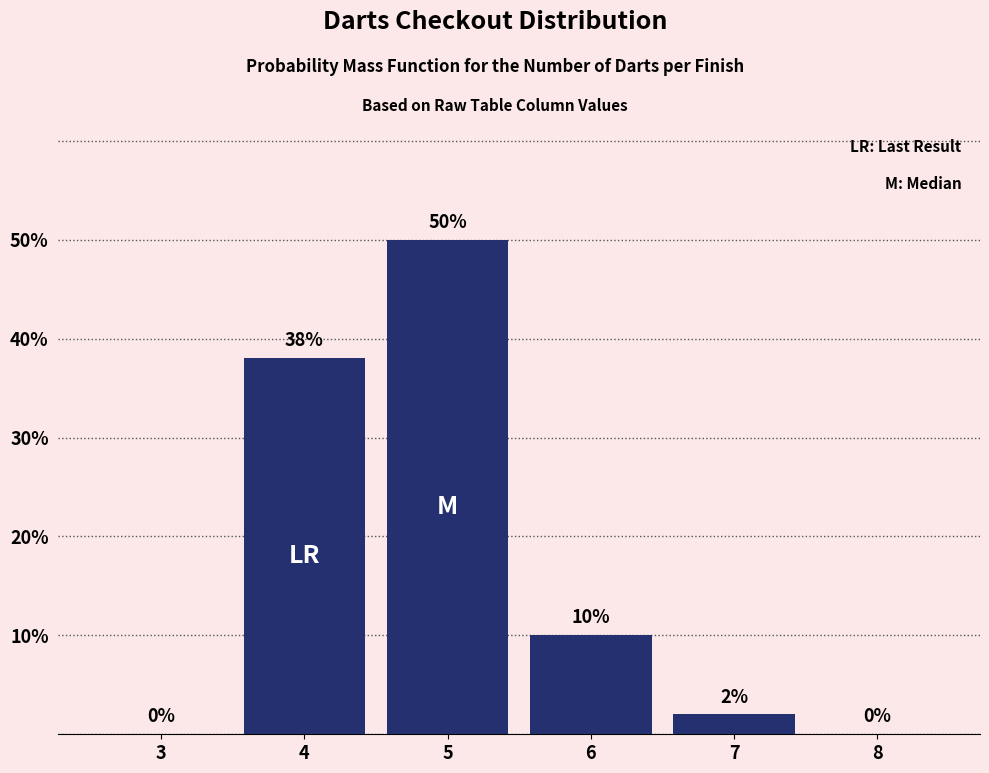

Reading left to right, extract all data points from this chart.

3=0	4=38	5=50	6=10	7=2	8=0